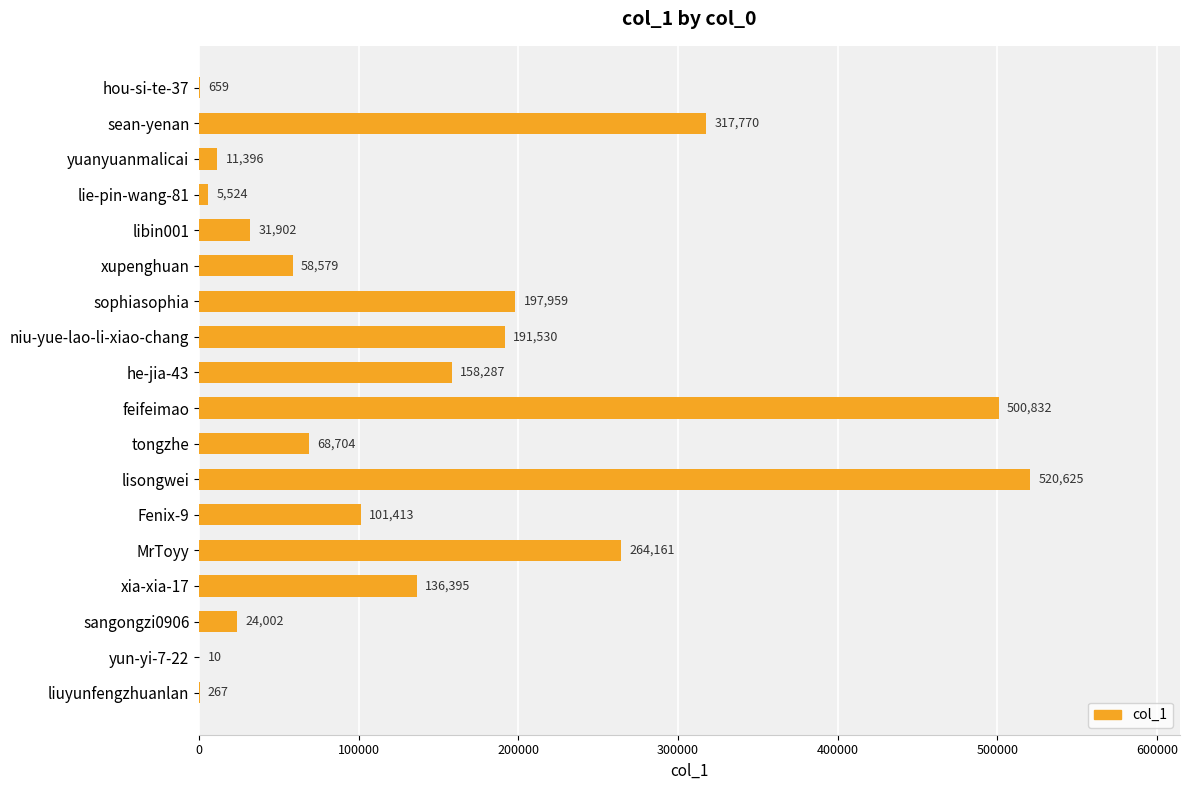

Count the number of data series in this chart.

1